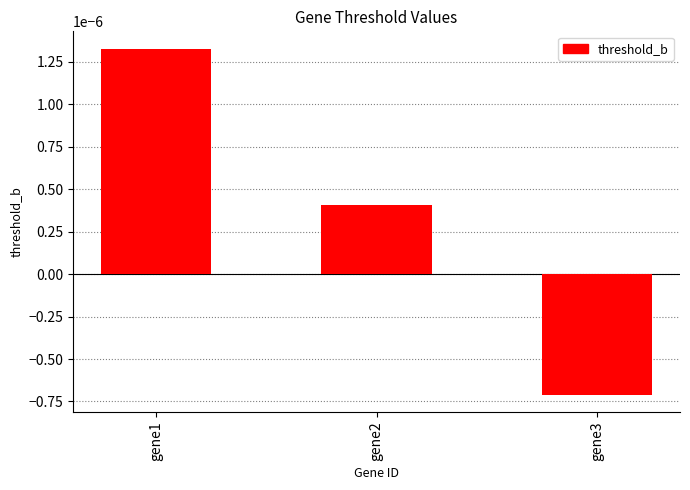

List the labels in order of value, largest first.

gene1, gene2, gene3